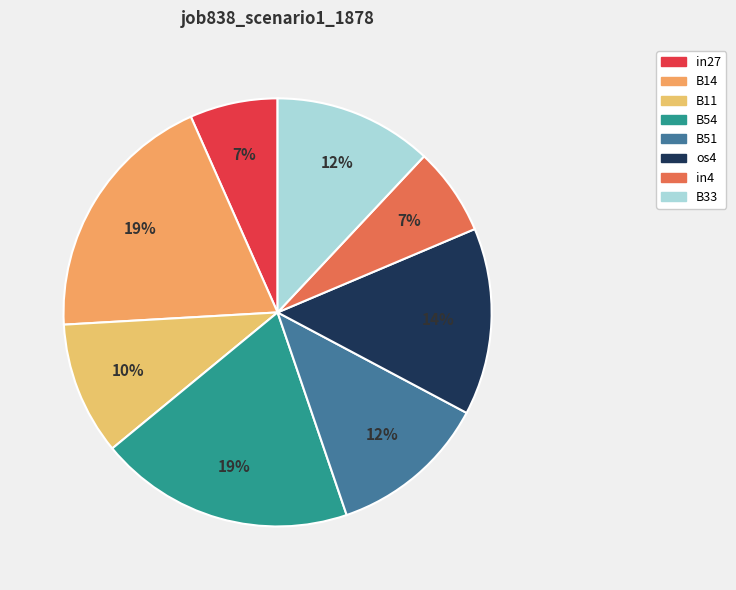

To the nearest percent, what is the difference between the B11 and B51 slice percentages?

2%